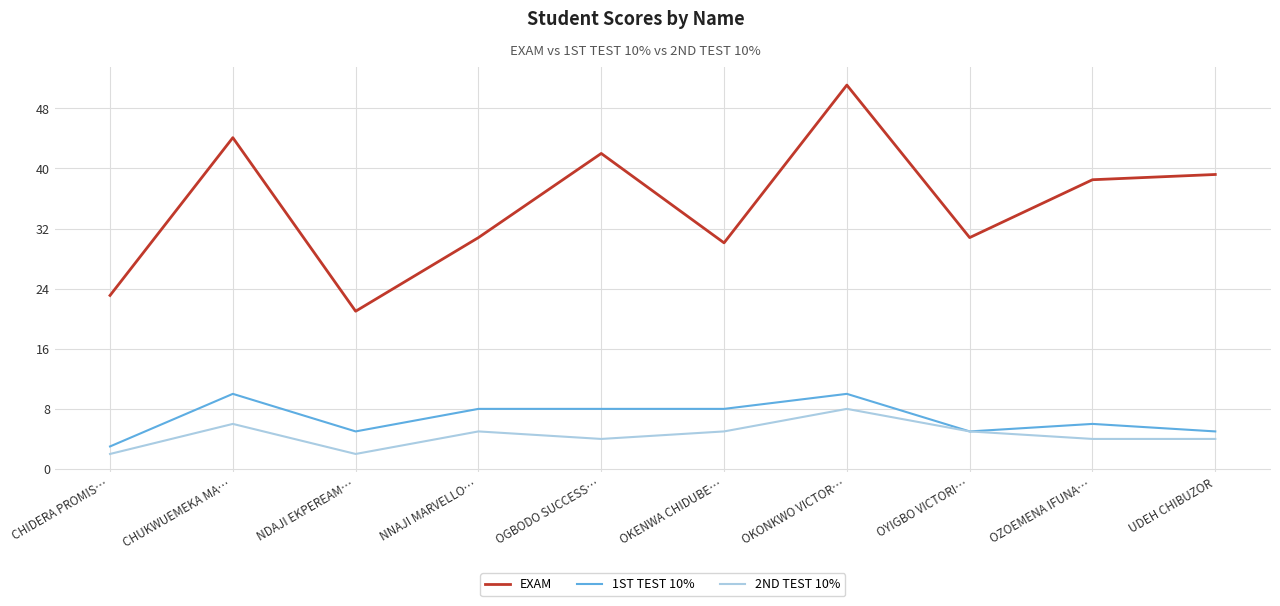

The 1ST TEST 10% series shows 5.0 at UDEH CHIBUZOR. True or false?

True